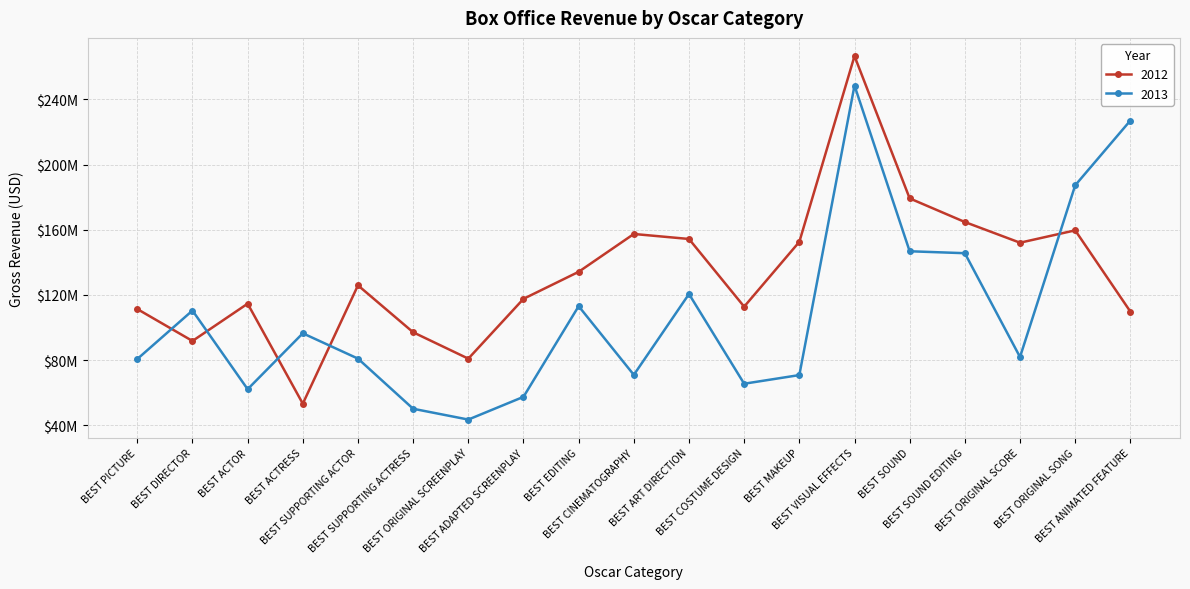

Which series has the largest range (max minus min)?

2012